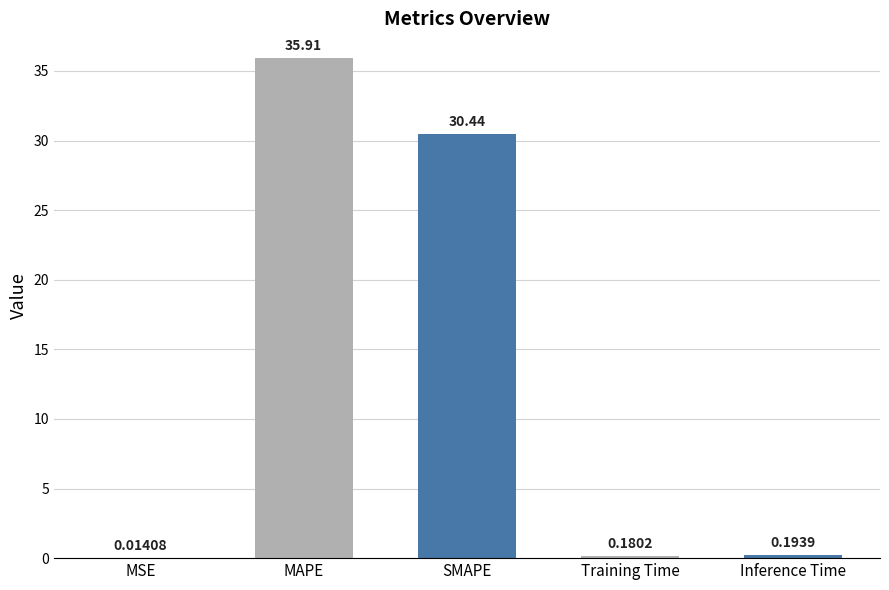

How many series are shown in this chart?

1